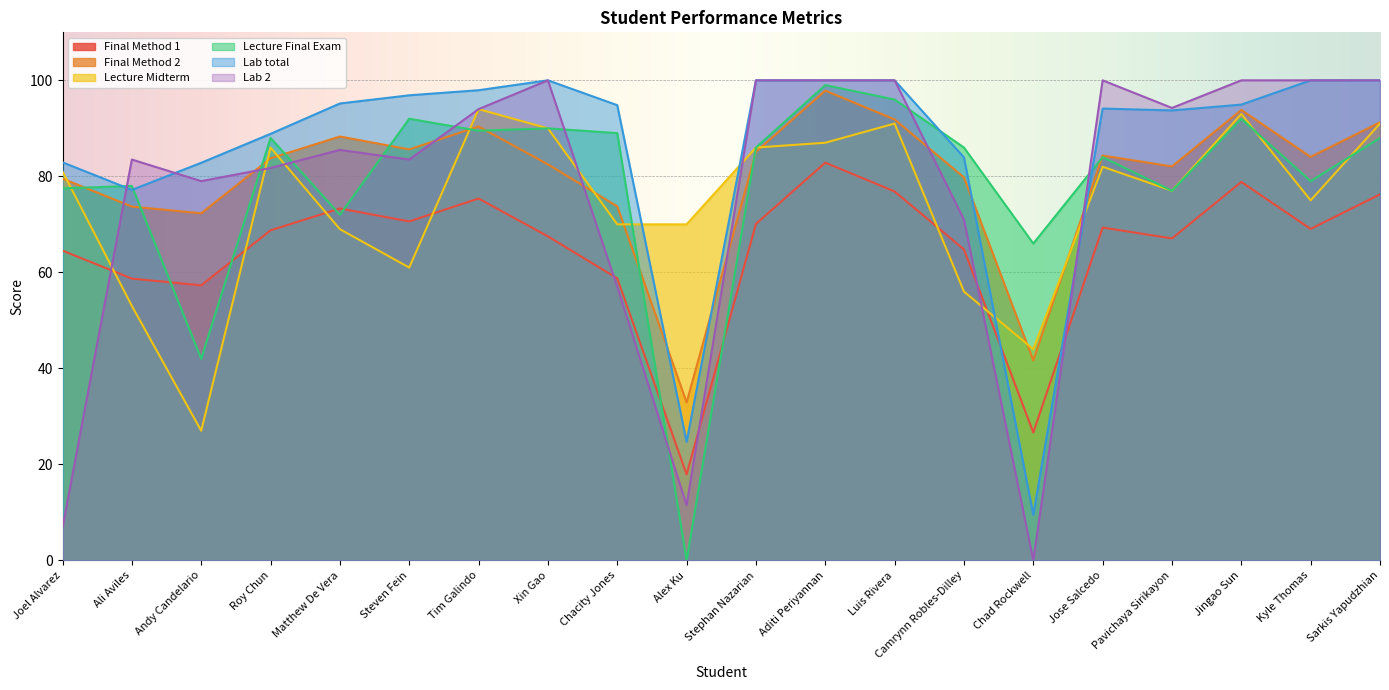

What is the sum of the Lab total values at Steven Fein and Jose Salcedo?

191.0